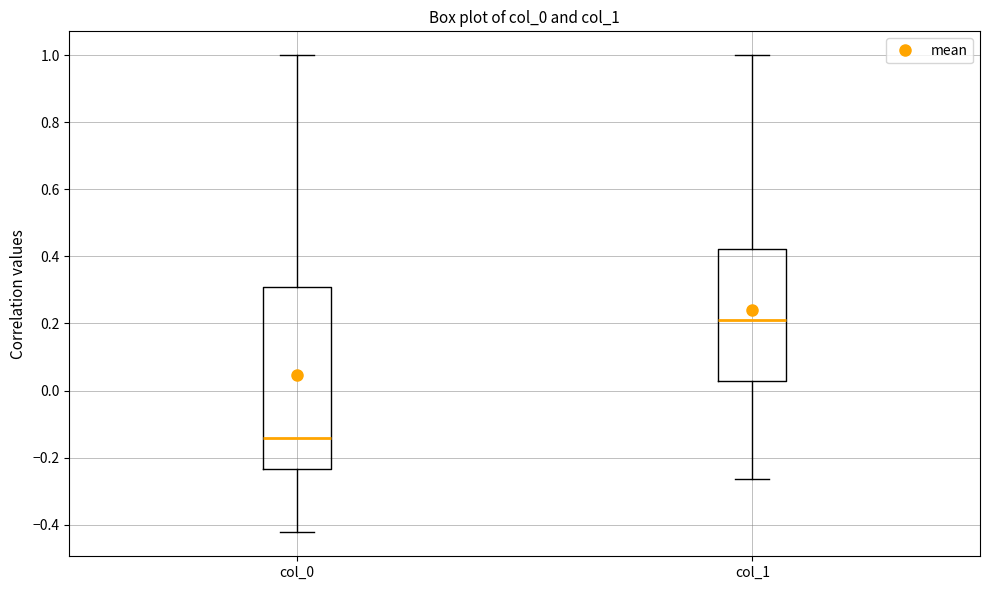

Reading left to right, read every box against the y-axis: the position of its median line, the range the box covers, and the ends of its whiskers. The values are not printed on the chart, so give them approximately, as read against the axis.

col_0: median -0.14, box -0.24 to 0.30, whiskers -0.42 to 1.00
col_1: median 0.22, box 0.02 to 0.42, whiskers -0.26 to 1.00